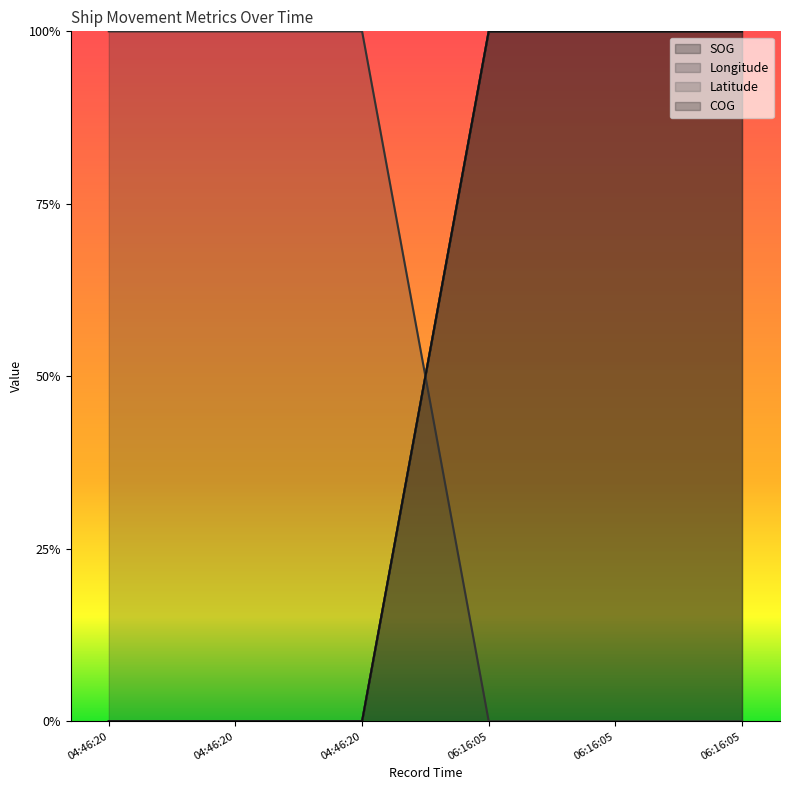

True or false: SOG has a value of 1.0 at 06:16:05.

True